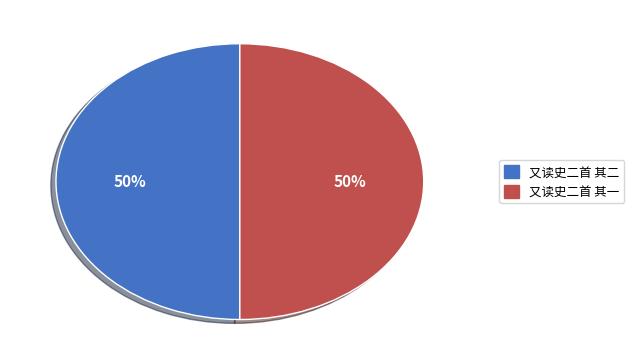

Combined, do 又读史二首 其二 and 又读史二首 其一 account for over 50%?

Yes